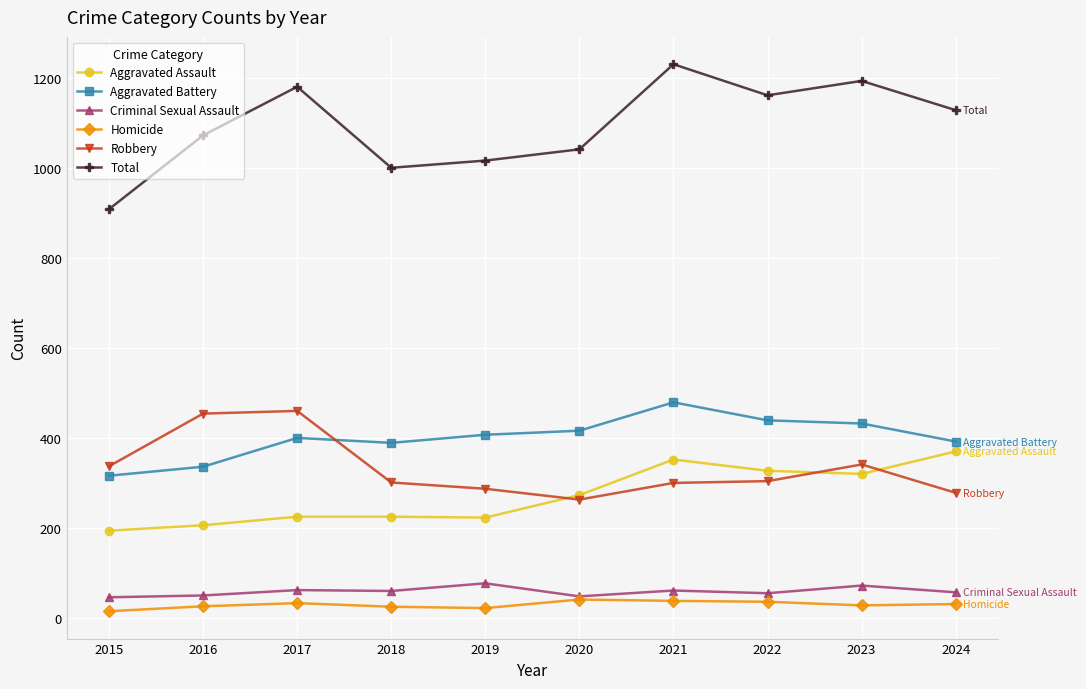

At how many categories does at least one series exceed 868?

10